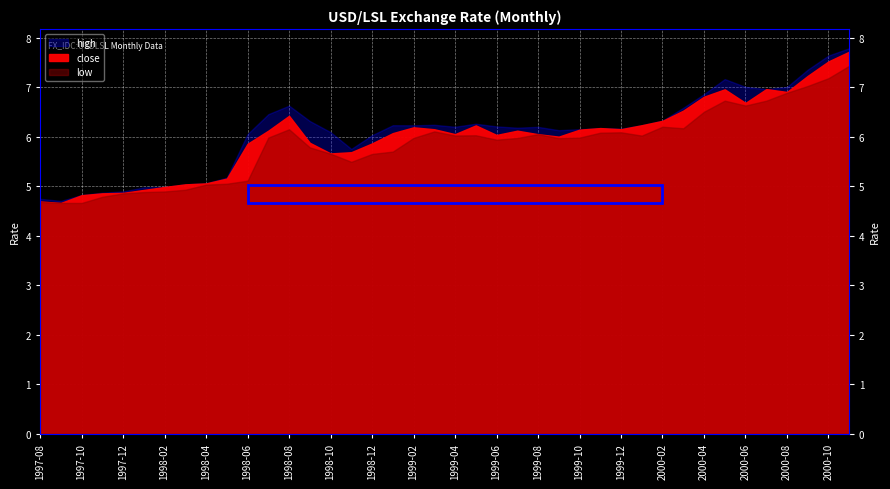

Reading right to left, list all the values displayed in this chart.

close: 2000-11=7.7	2000-10=7.5	2000-09=7.2	2000-08=6.9	2000-07=7.0	2000-06=6.7	2000-05=7.0	2000-04=6.8	2000-03=6.5	2000-02=6.3	2000-01=6.2	1999-12=6.2	1999-11=6.2	1999-10=6.1	1999-09=6.0	1999-08=6.0	1999-07=6.1	1999-06=6.0	1999-05=6.2	1999-04=6.0	1999-03=6.1	1999-02=6.2	1999-01=6.1	1998-12=5.9	1998-11=5.7	1998-10=5.7	1998-09=5.9	1998-08=6.4	1998-07=6.1	1998-06=5.9	1998-05=5.2	1998-04=5.1	1998-03=5.0	1998-02=5.0	1998-01=4.9	1997-12=4.9	1997-11=4.9	1997-10=4.8	1997-09=4.7	1997-08=4.7
high: 2000-11=7.8	2000-10=7.6	2000-09=7.4	2000-08=7.0	2000-07=7.0	2000-06=7.0	2000-05=7.2	2000-04=6.9	2000-03=6.6	2000-02=6.3	2000-01=6.2	1999-12=6.2	1999-11=6.2	1999-10=6.1	1999-09=6.1	1999-08=6.2	1999-07=6.2	1999-06=6.2	1999-05=6.3	1999-04=6.2	1999-03=6.2	1999-02=6.2	1999-01=6.2	1998-12=6.0	1998-11=5.8	1998-10=6.1	1998-09=6.3	1998-08=6.6	1998-07=6.5	1998-06=6.1	1998-05=5.2	1998-04=5.1	1998-03=5.0	1998-02=5.0	1998-01=5.0	1997-12=4.9	1997-11=4.9	1997-10=4.8	1997-09=4.7	1997-08=4.7
low: 2000-11=7.4	2000-10=7.2	2000-09=7.0	2000-08=6.9	2000-07=6.7	2000-06=6.6	2000-05=6.7	2000-04=6.5	2000-03=6.2	2000-02=6.2	2000-01=6.0	1999-12=6.1	1999-11=6.1	1999-10=6.0	1999-09=6.0	1999-08=6.0	1999-07=6.0	1999-06=5.9	1999-05=6.0	1999-04=6.0	1999-03=6.1	1999-02=6.0	1999-01=5.7	1998-12=5.7	1998-11=5.5	1998-10=5.7	1998-09=5.8	1998-08=6.1	1998-07=6.0	1998-06=5.1	1998-05=5.0	1998-04=5.0	1998-03=4.9	1998-02=4.9	1998-01=4.9	1997-12=4.9	1997-11=4.8	1997-10=4.7	1997-09=4.7	1997-08=4.7